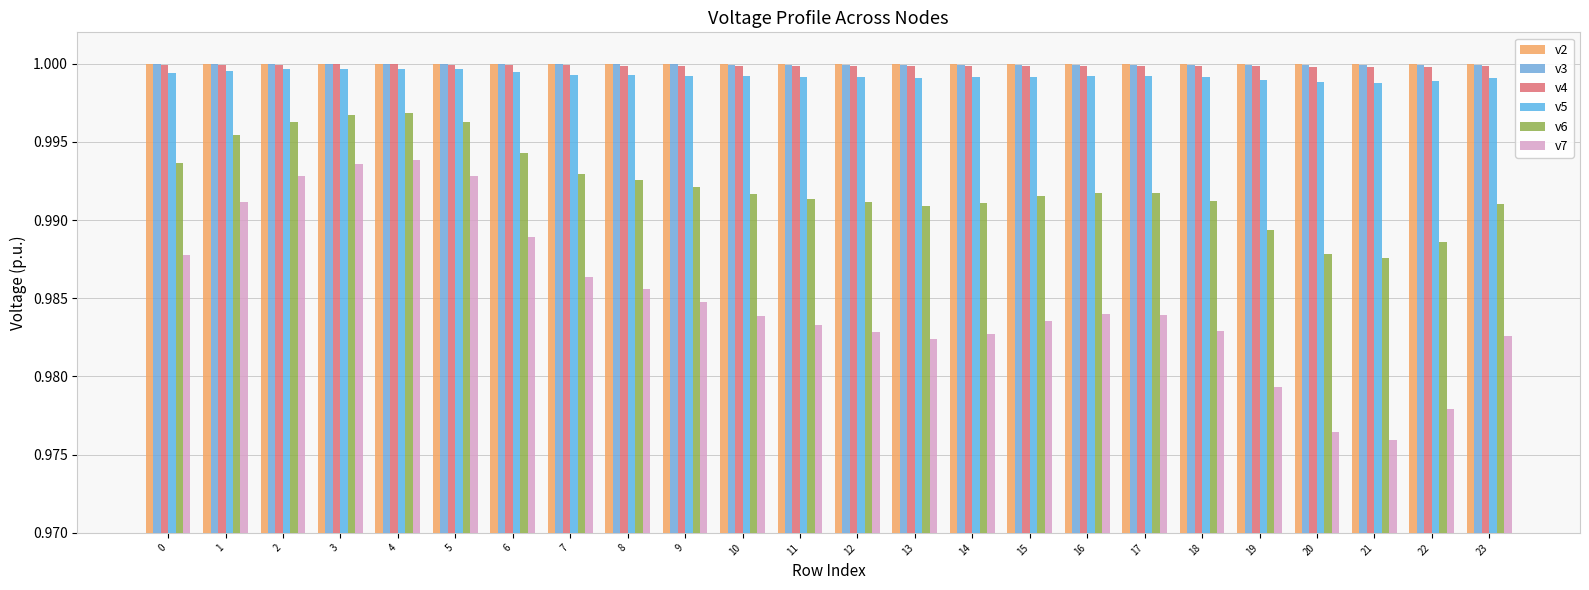

At which category is the sum across all series the highest?

4